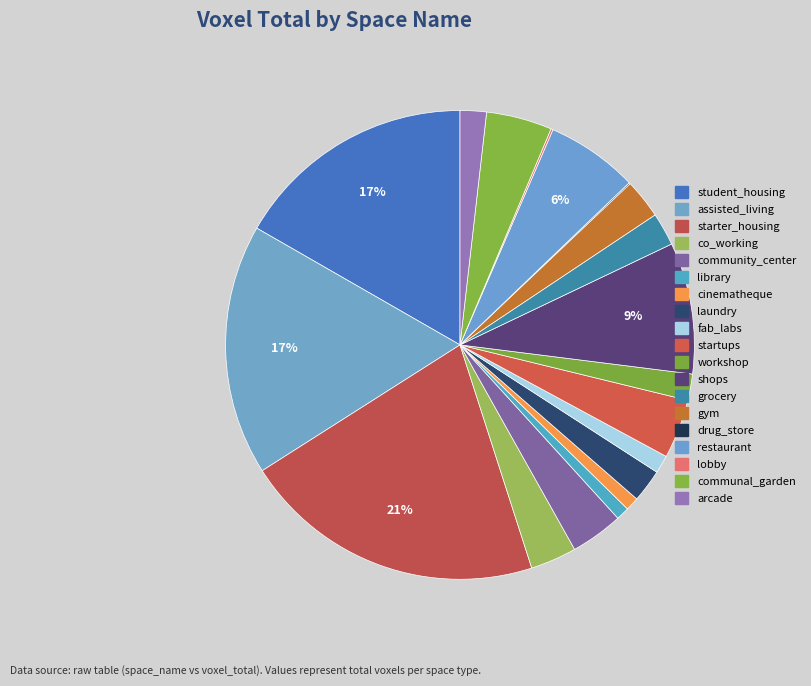

Is it true that lobby is 0% of the pie?

True